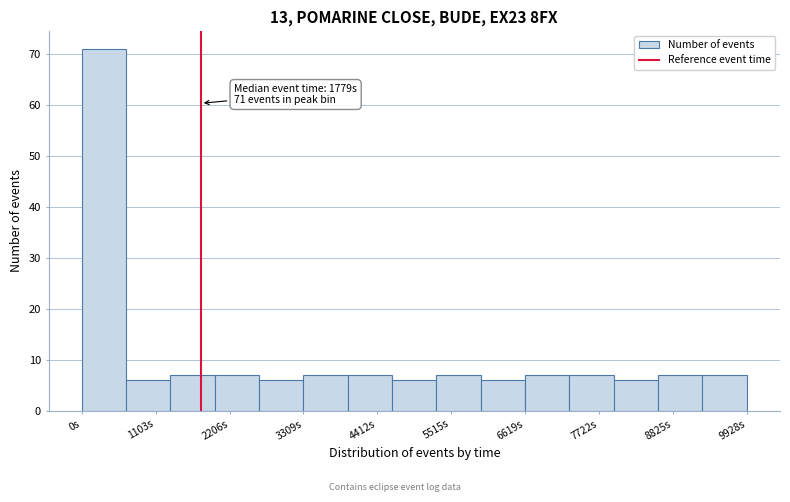

Around what value on the x-axis is the tallest bar? Give the approximate position of its centre, as read against the axis.

400